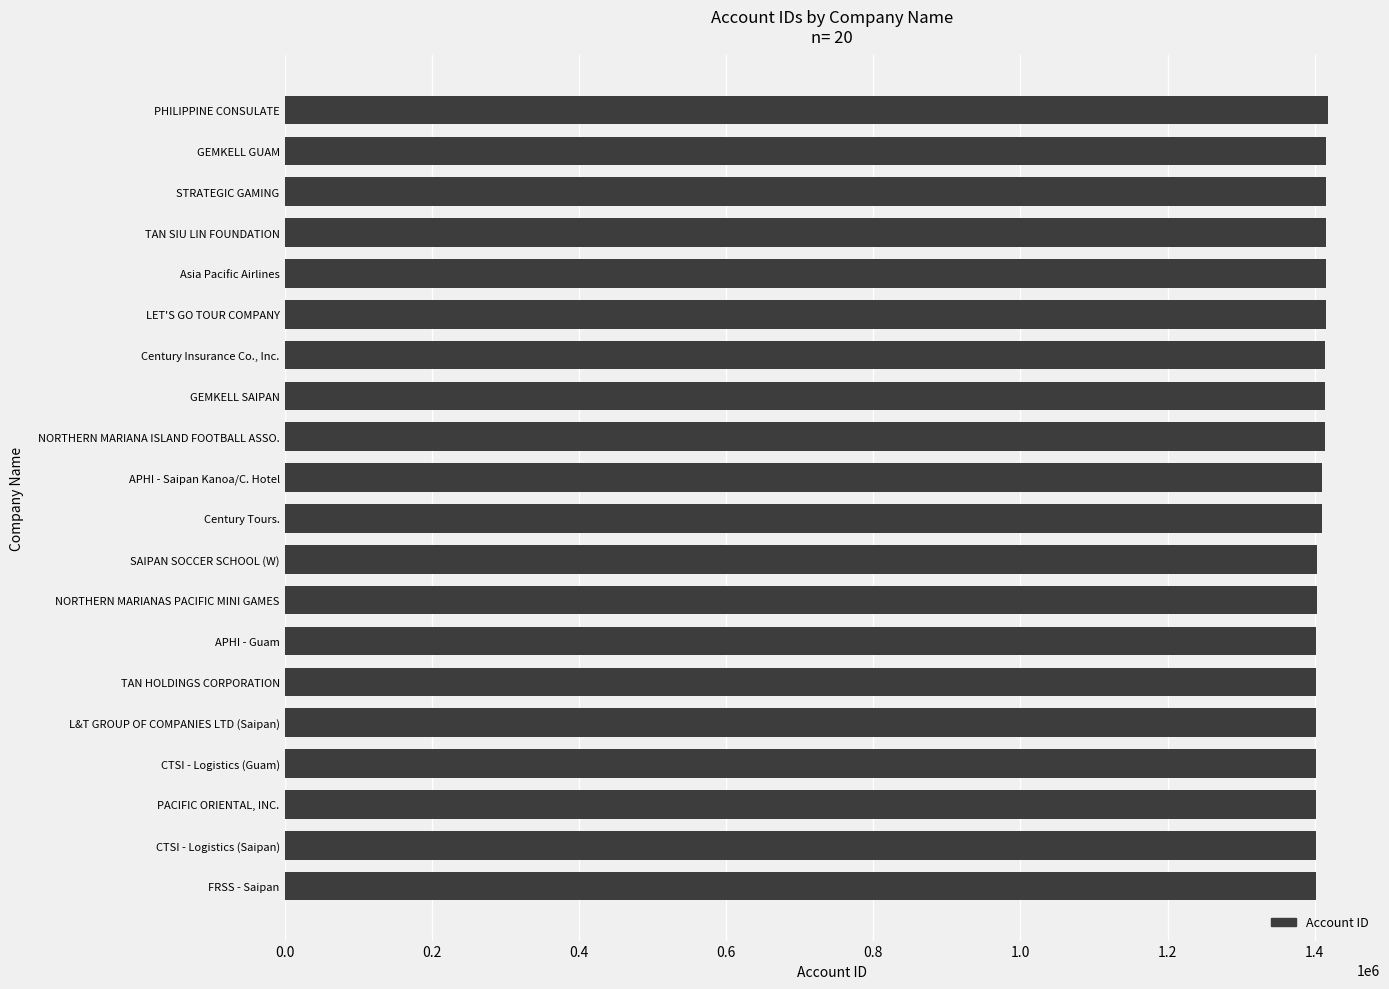

What is the value of the 17th bar from the top?

1401236